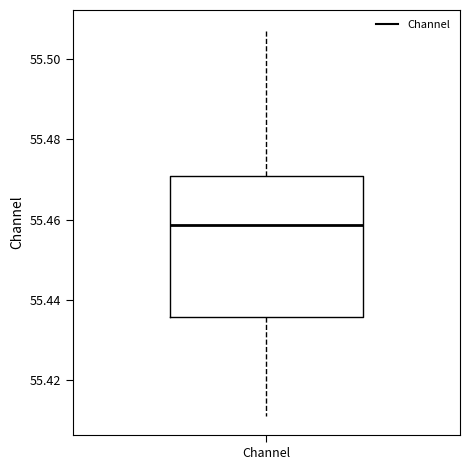

Transcribe this box plot: give where the median line is, the range the box spans, and where the two whiskers end, as read against the y-axis. The values are not printed on the chart, so give them approximately, as read against the axis.

median 55.458, box 55.436 to 55.470, whiskers 55.412 to 55.508